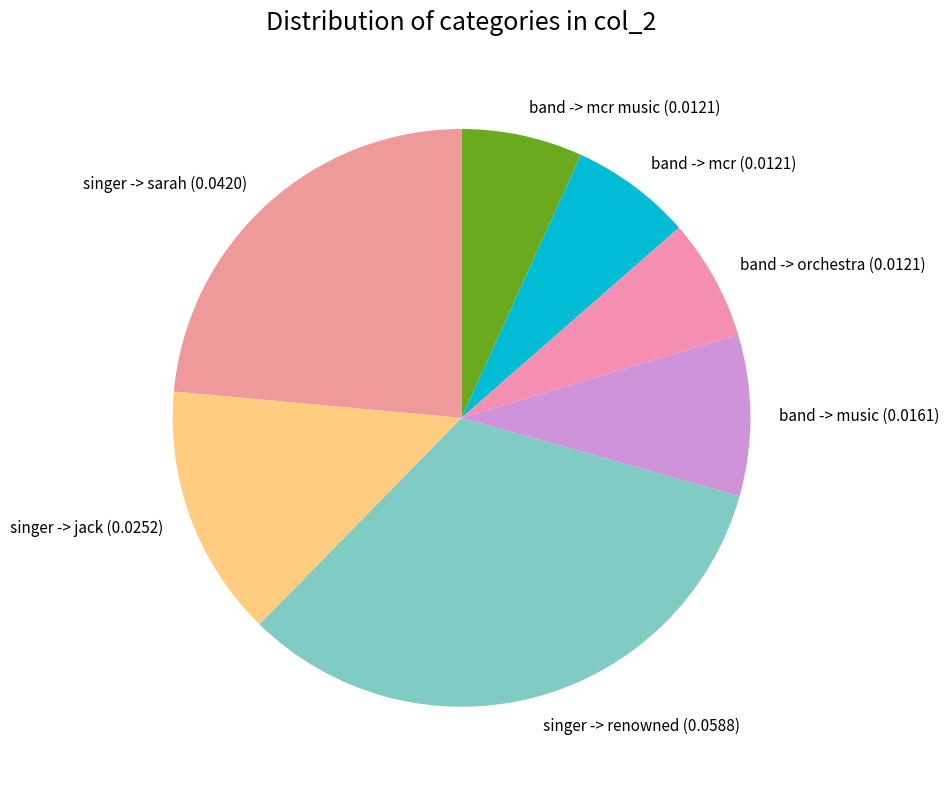

True or false: singer -> jack accounts for 14% of the total.

True